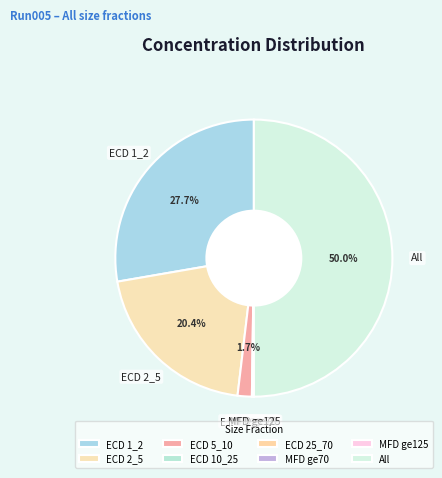

Combined, do All and ECD 5_10 account for over 50%?

Yes